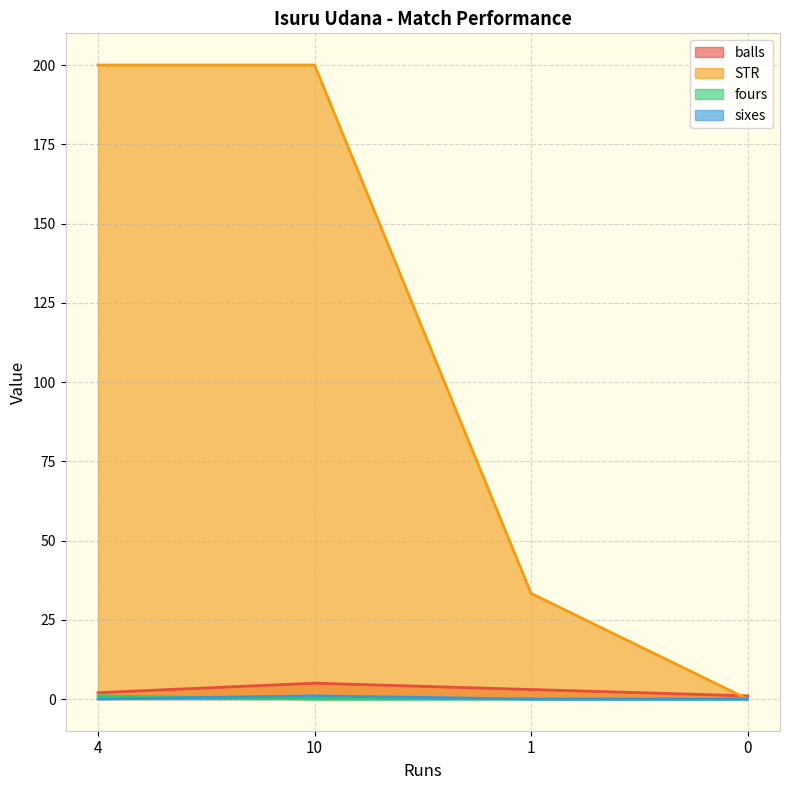

True or false: balls has a value of 5.0 at 10.

True